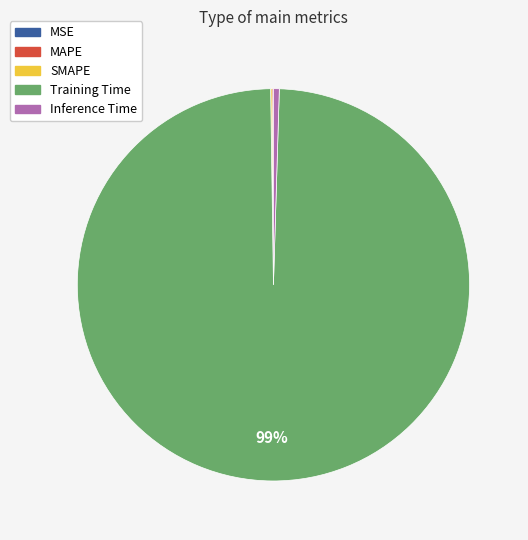

Is there any slice that represents more than half of the pie?

Yes